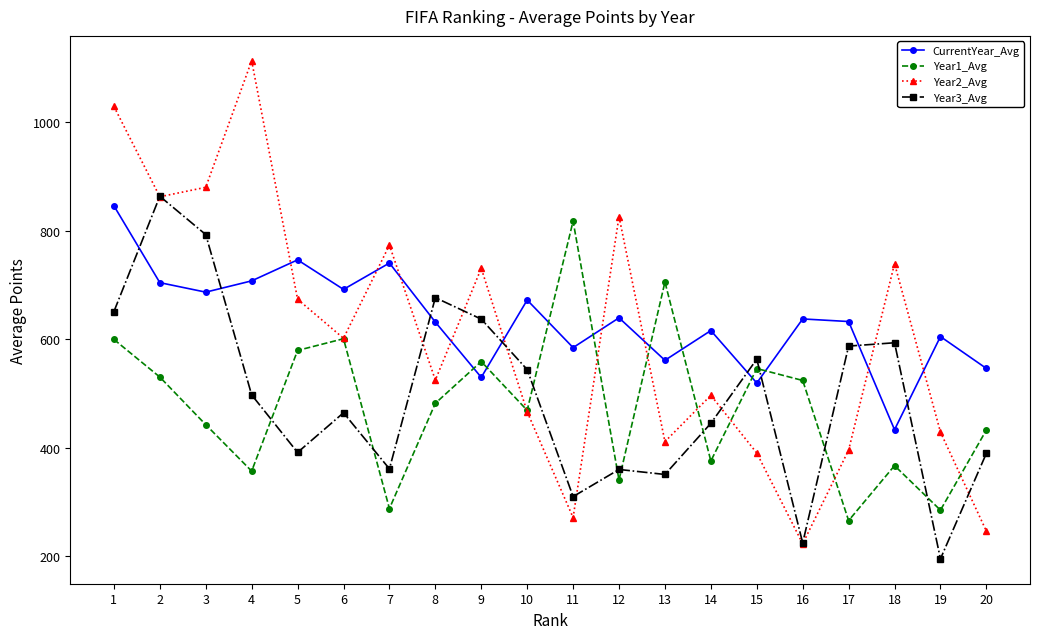

Read the Year3_Avg value at 12.

360.1